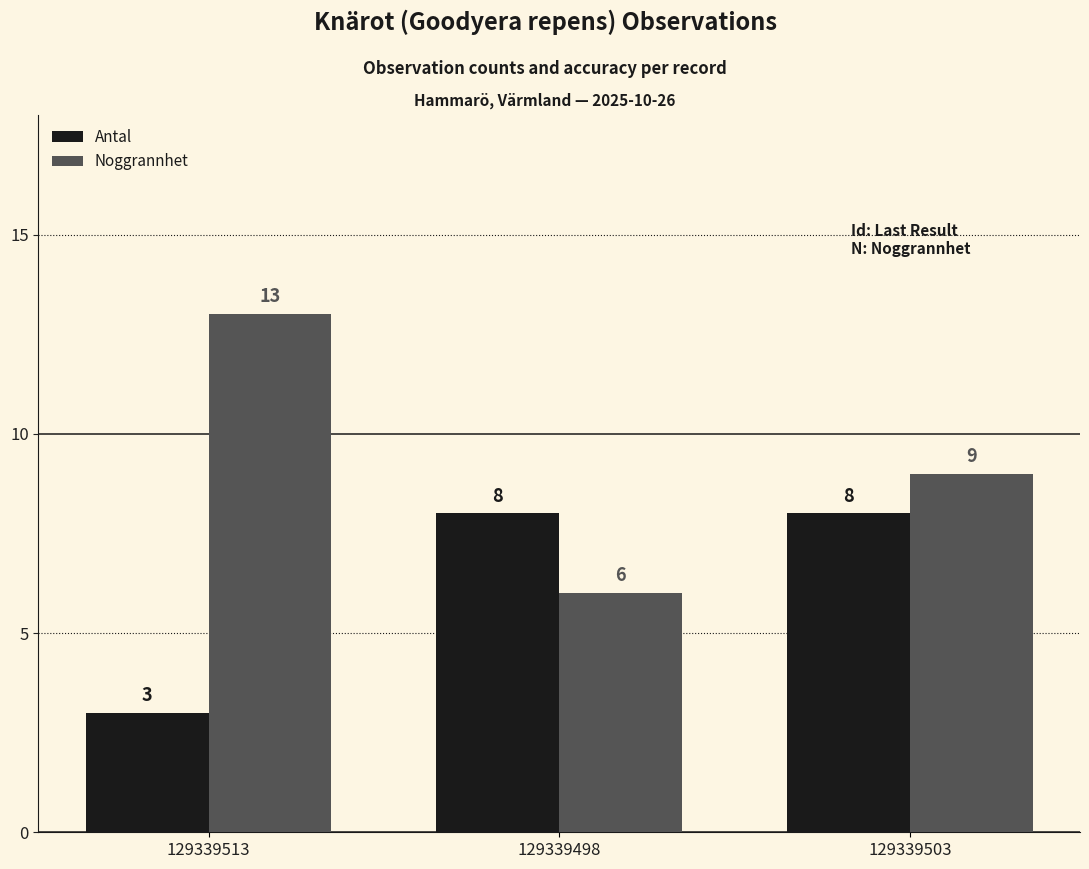

What is the difference between the highest and lowest values at 129339498?

2